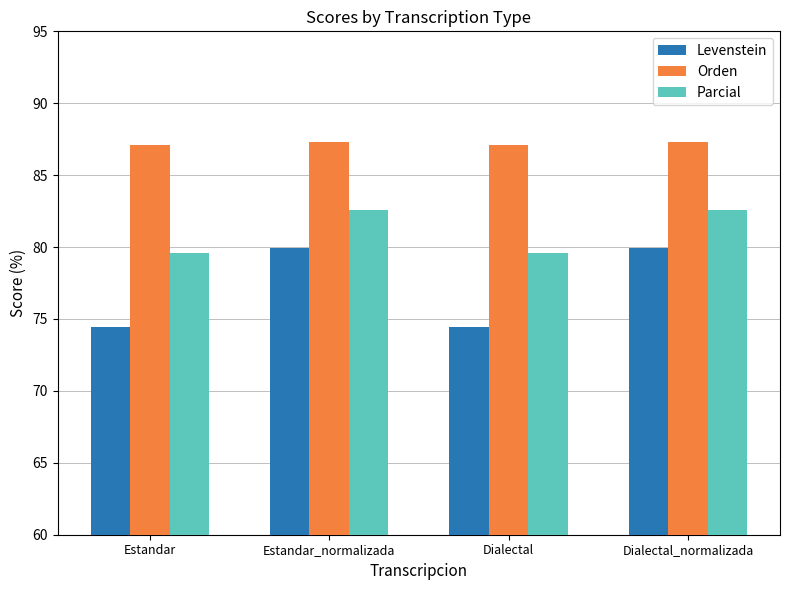

At Dialectal_normalizada, list the series in order from largest to smallest.

Orden, Parcial, Levenstein